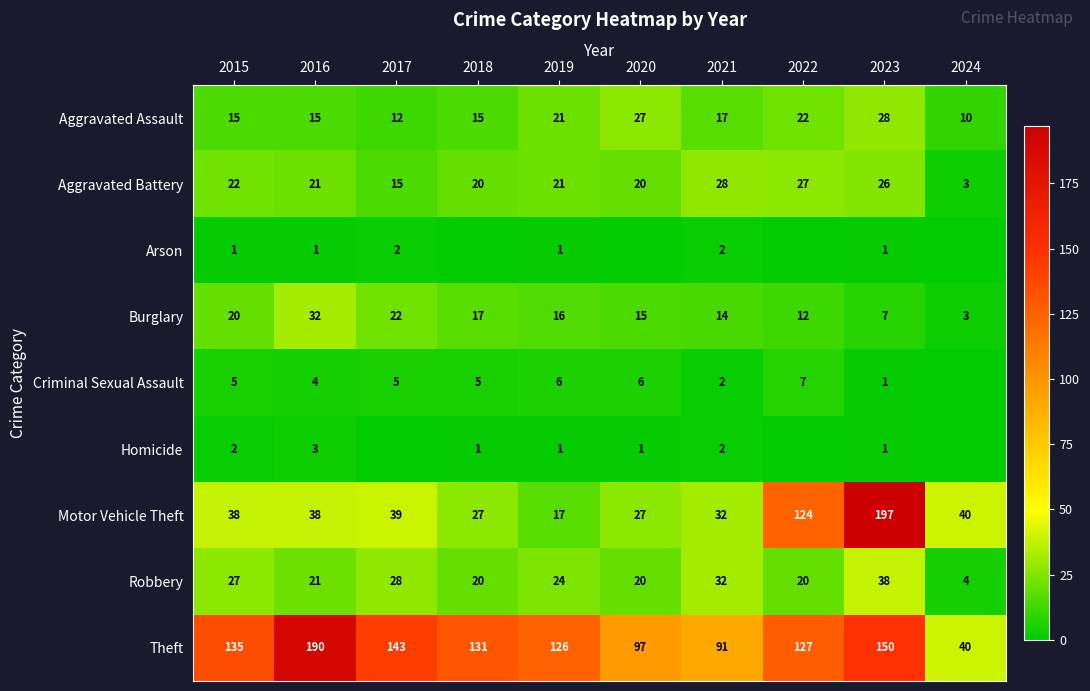

Is it true that Burglary equals 13 at 2017?

False